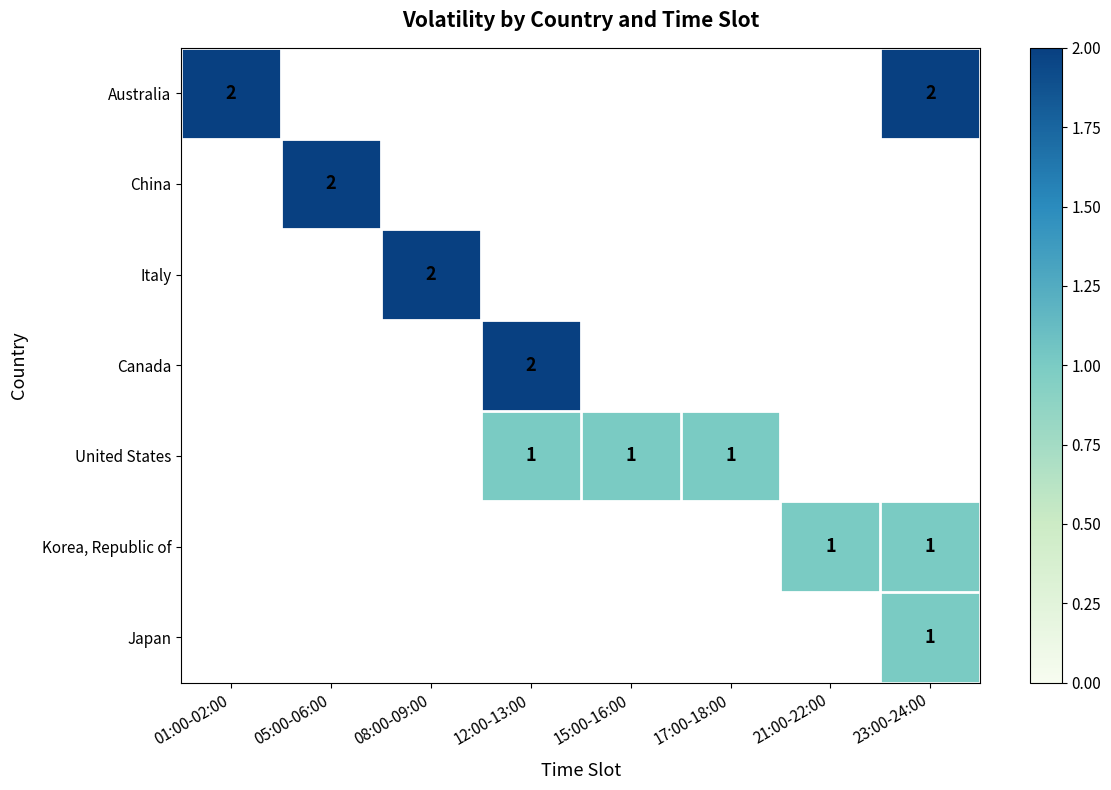

What is the maximum value shown in the chart?

2.0